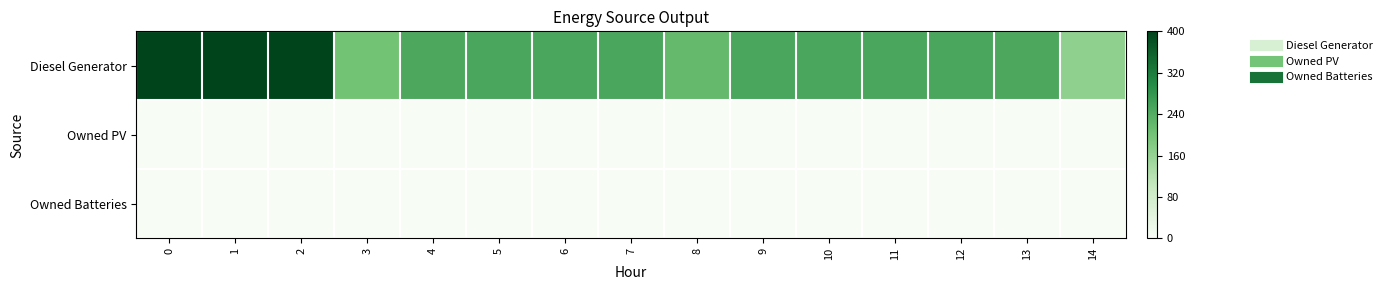

Rank the series by their maximum value, from lowest to highest.

Owned PV, Owned Batteries, Diesel Generator